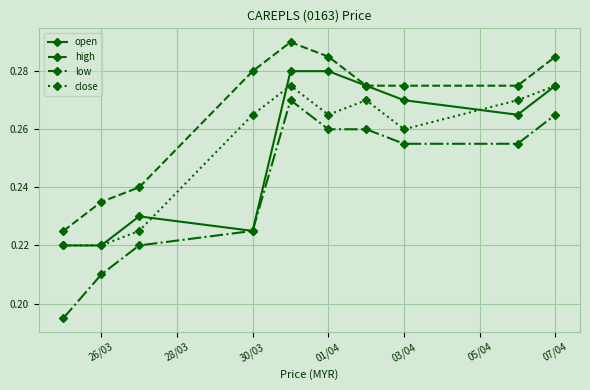

Rank the series by their maximum value, from lowest to highest.

low, close, open, high